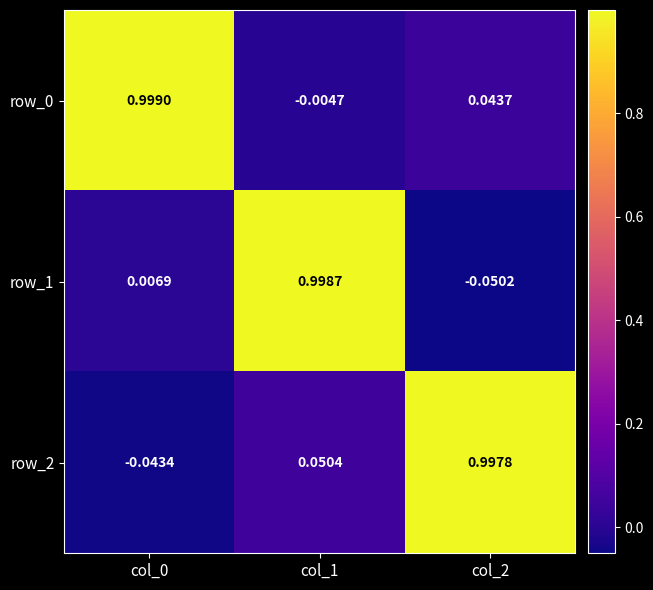

How many values in row_1 are above zero?

2